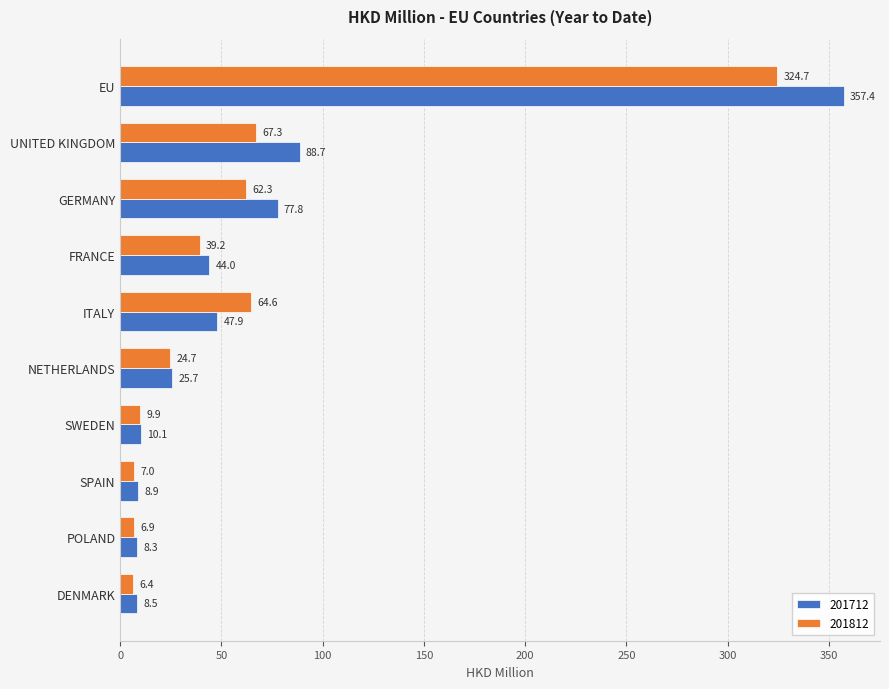

At which category is the sum across all series the highest?

EU